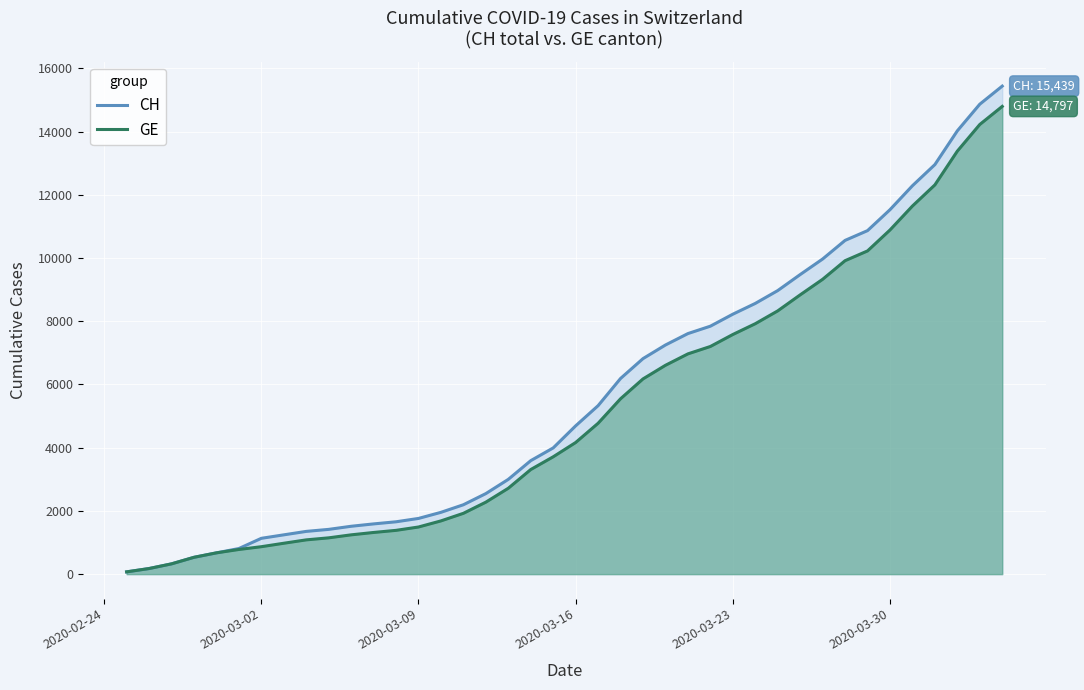

Does the chart display data point markers on the line(s)?

No